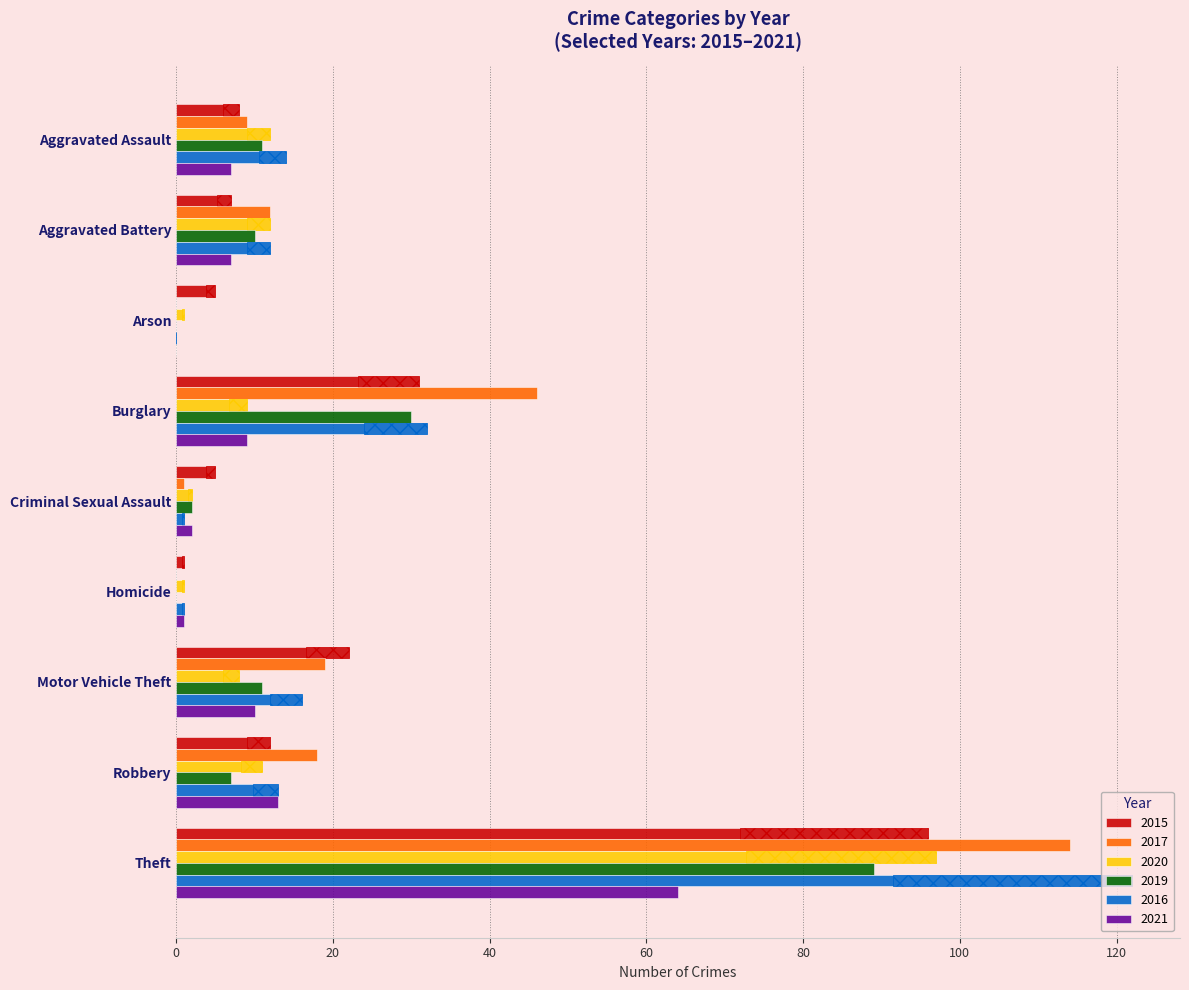

What position from the right is Aggravated Assault?

9